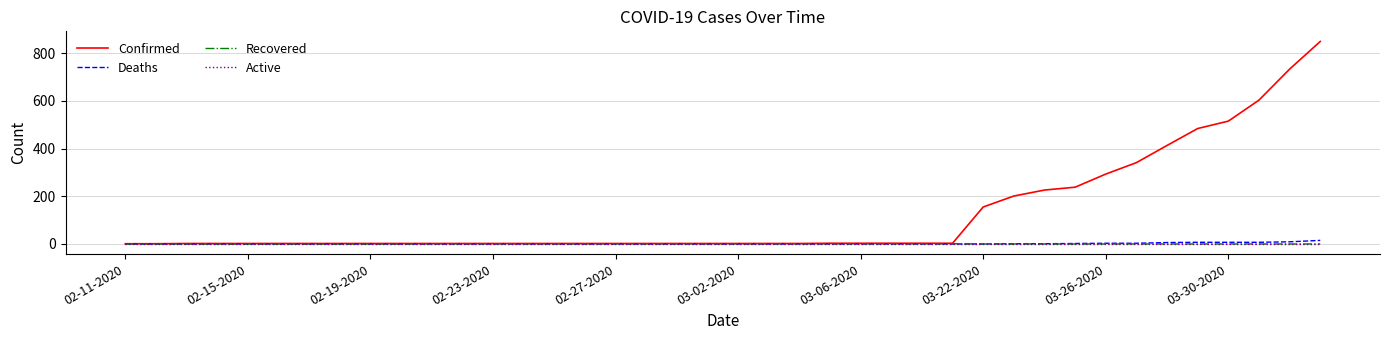

Does the chart have visible grid lines?

Yes